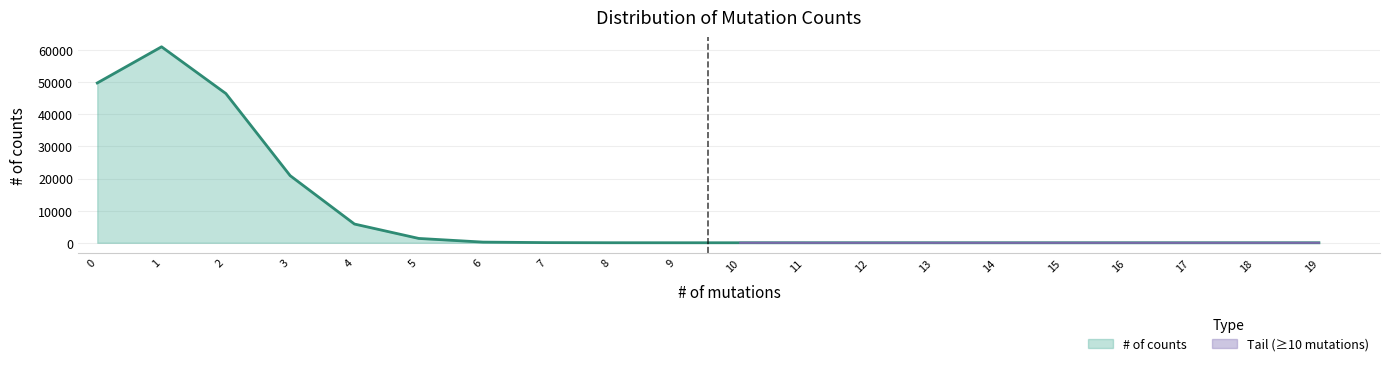

At which label is the value closest to 30501?

3